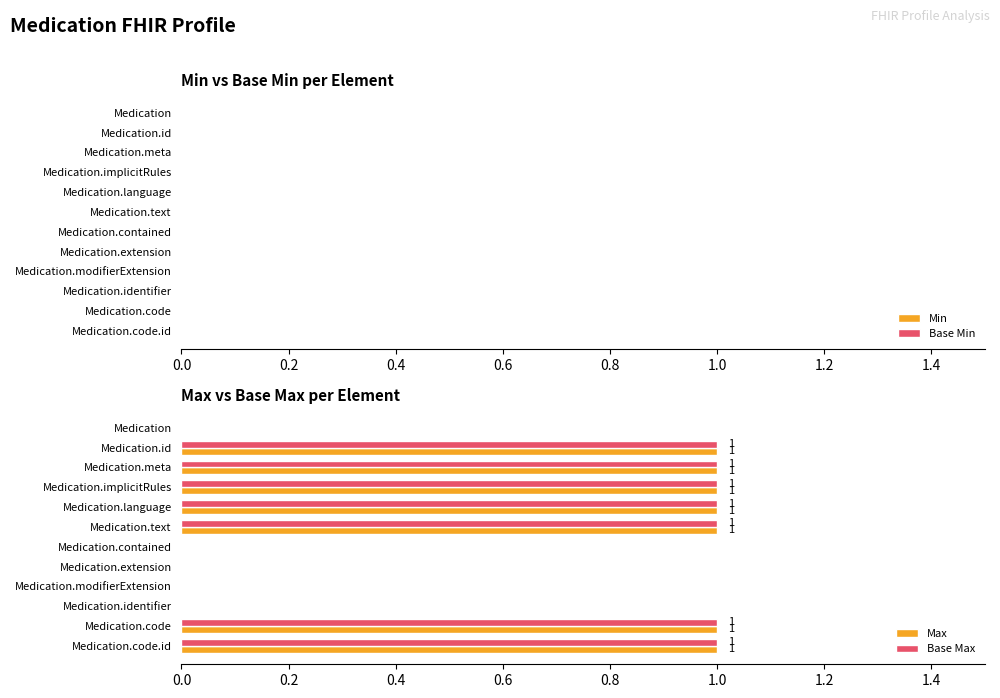

Is it true that Base Max equals 1 at Medication.code.id?

True